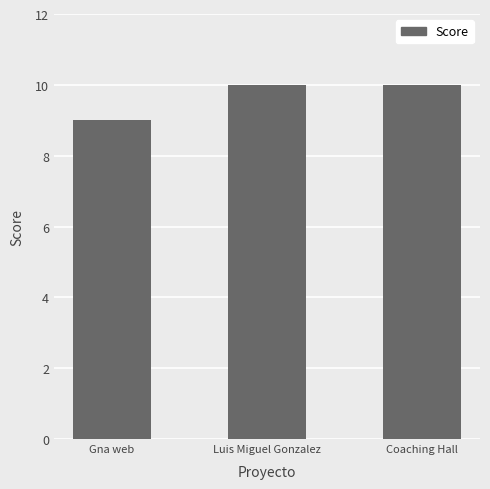

Count the number of data series in this chart.

1